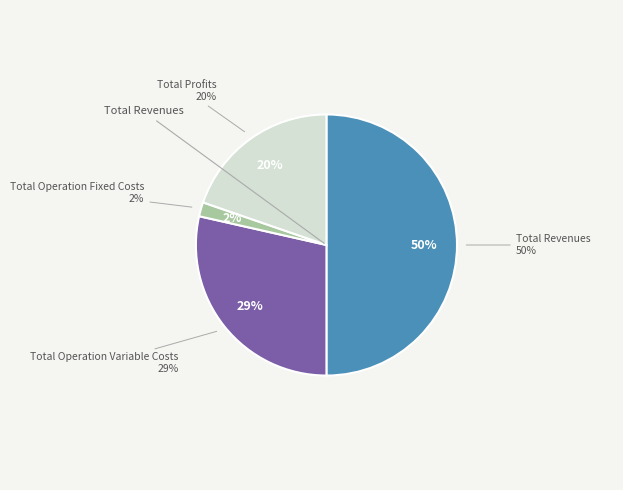

Is there any slice that represents more than half of the pie?

No